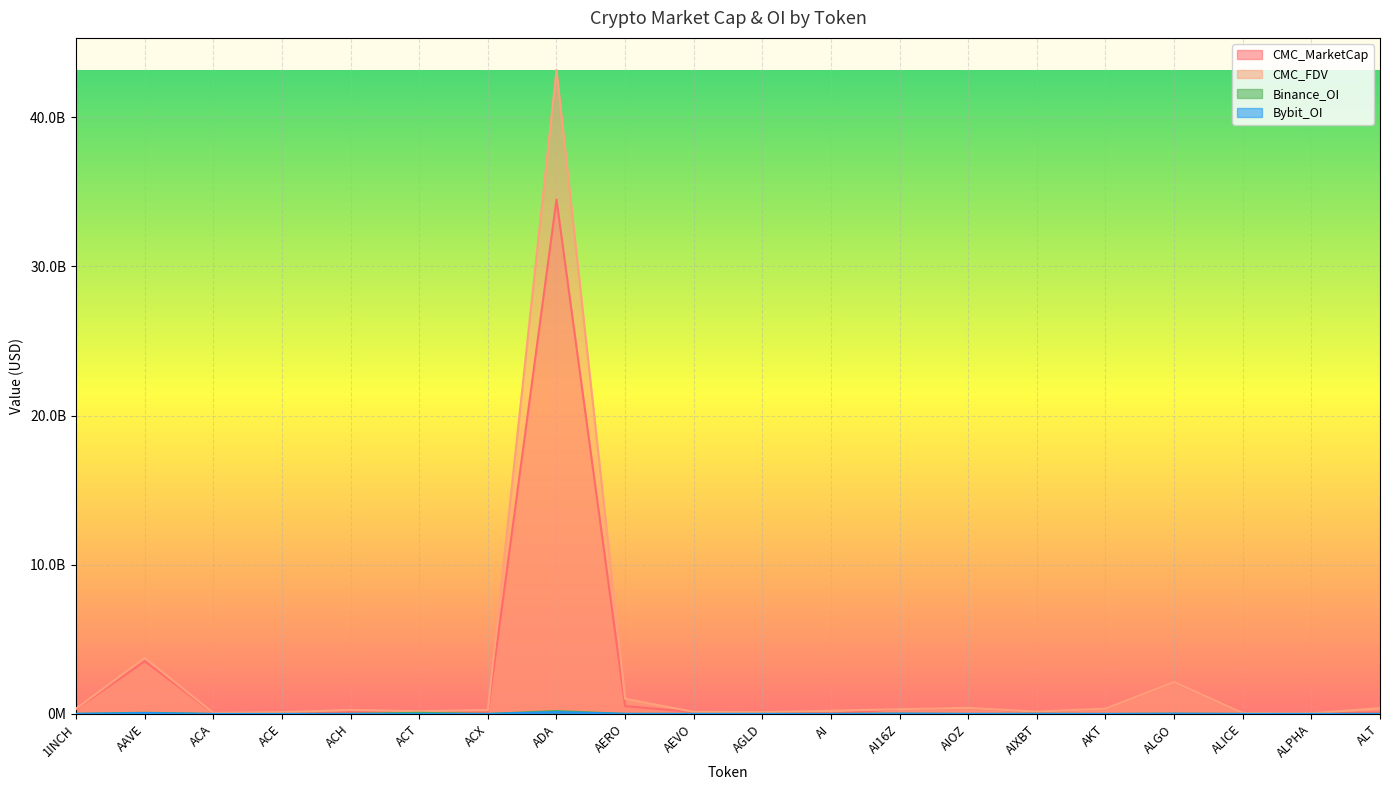

At which category does CMC_FDV reach its first local valley?

ACA